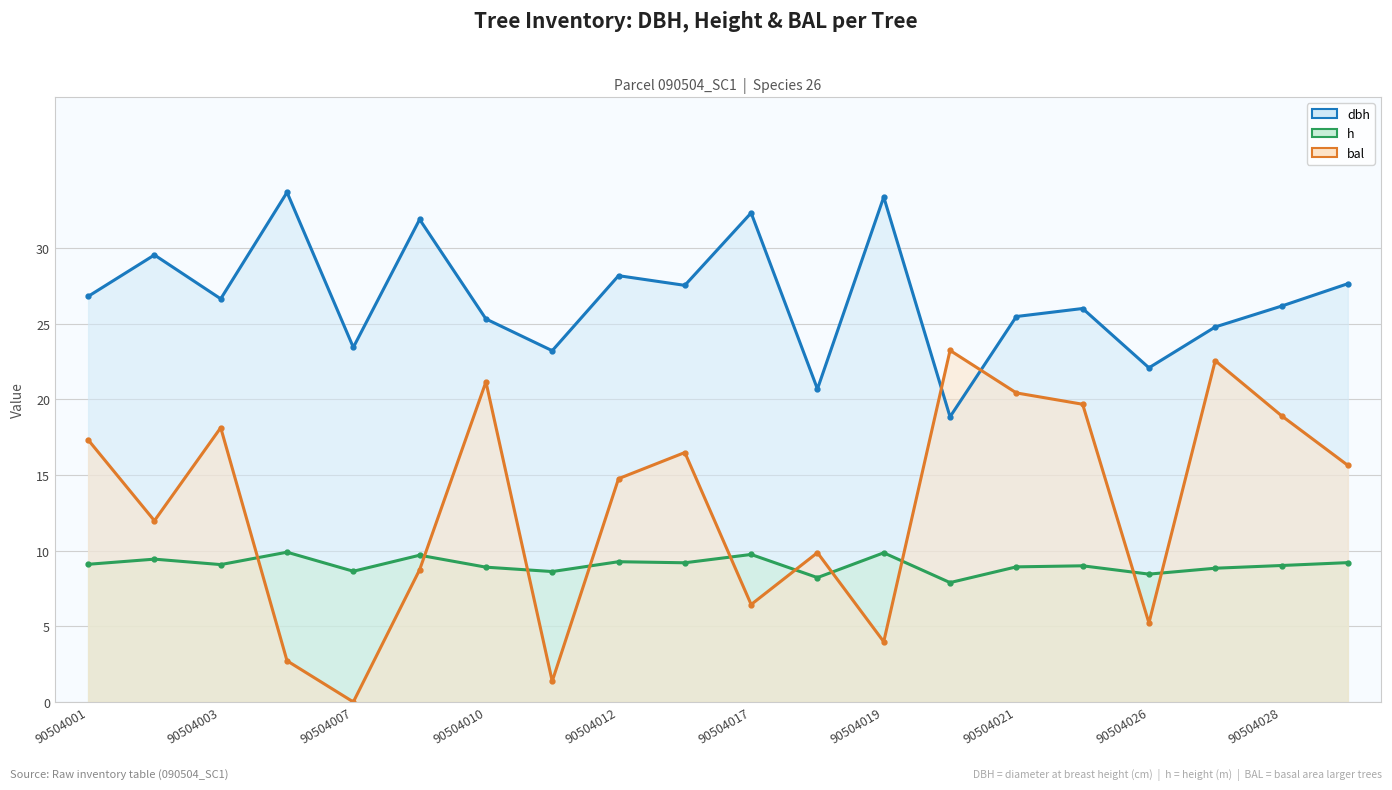

What is the sum of the bal values at 90504010 and 90504007?

20.8